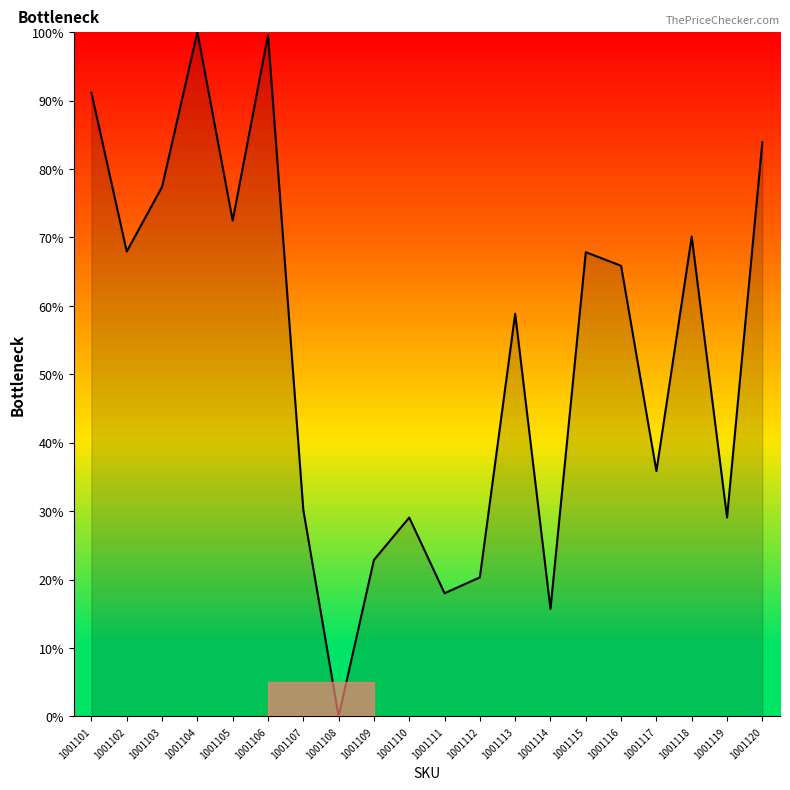

At which category does the chart reach its minimum across all series?

1001108